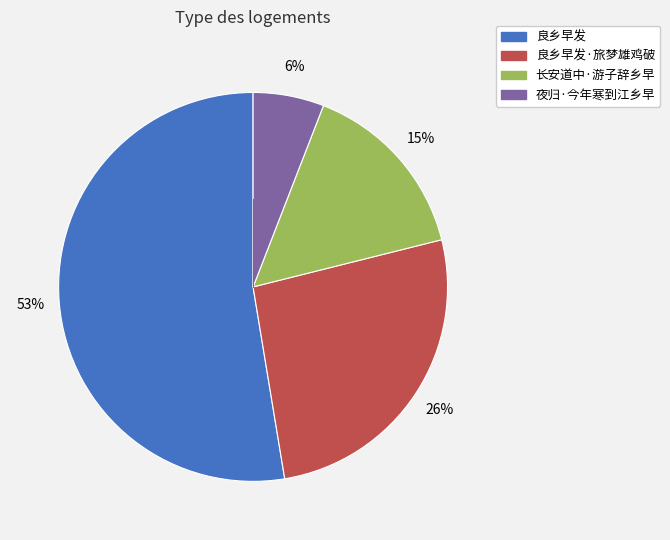

Is there a majority slice in this chart?

Yes